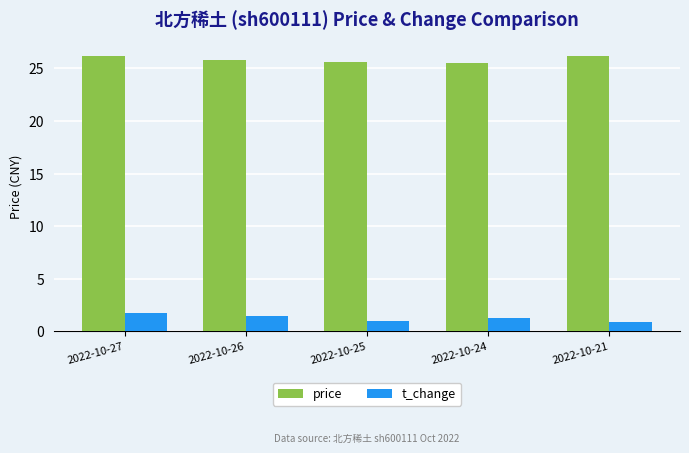

What is the difference between the price values at 2022-10-21 and 2022-10-24?

0.7